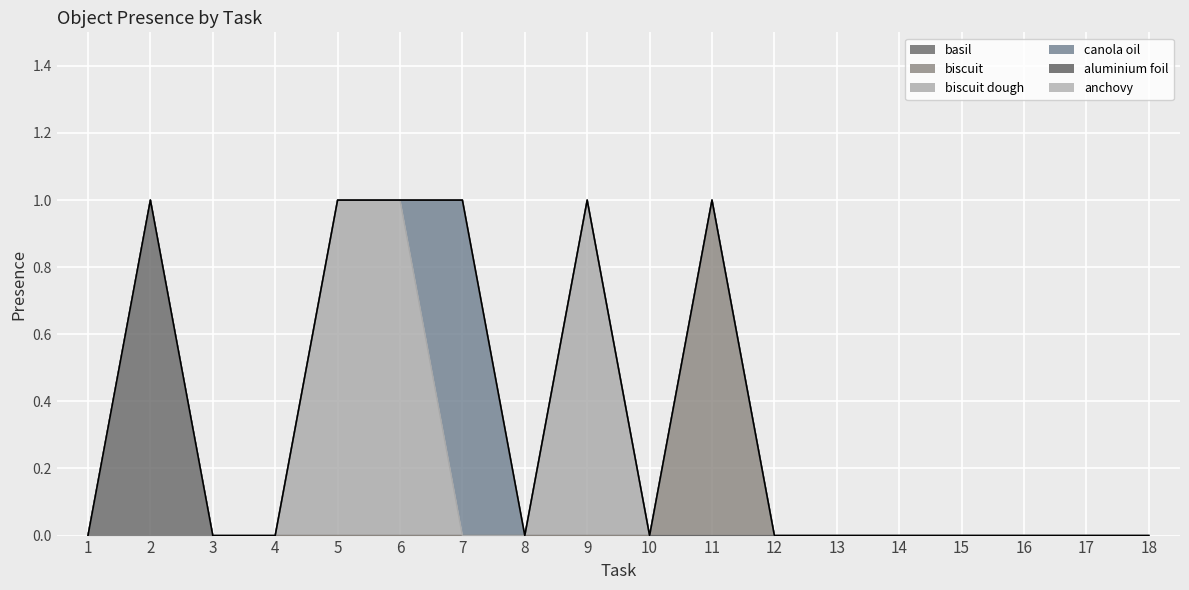

What is the sum of the biscuit dough values at 9 and 13?

1